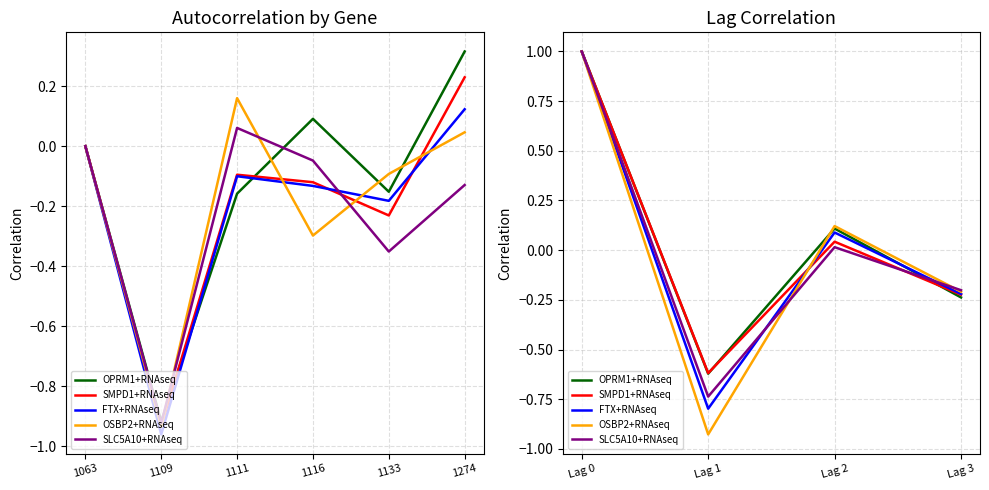

How many intersections are there between SLC5A10+RNAseq and OSBP2+RNAseq?

2